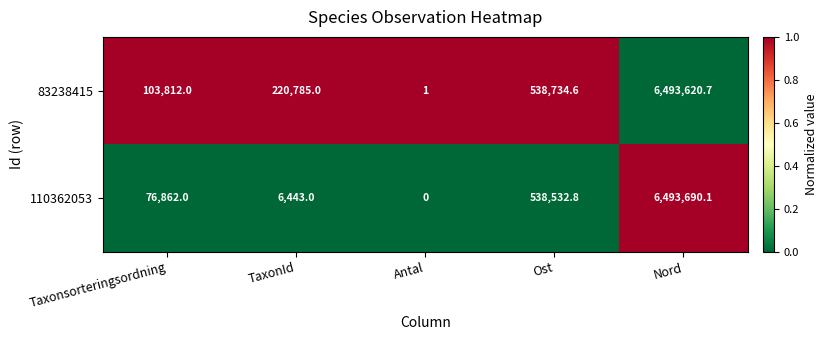

What is the difference between the highest and lowest values at Nord?

69.4